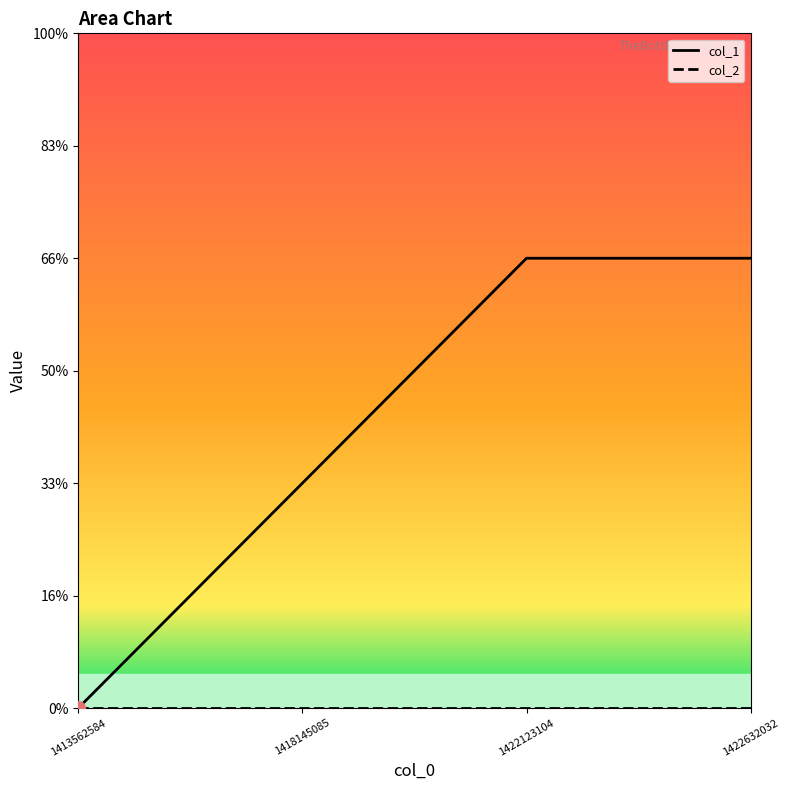

Approximately how many times larger is the value at 1422123104 compared to 1418145085?

2.0